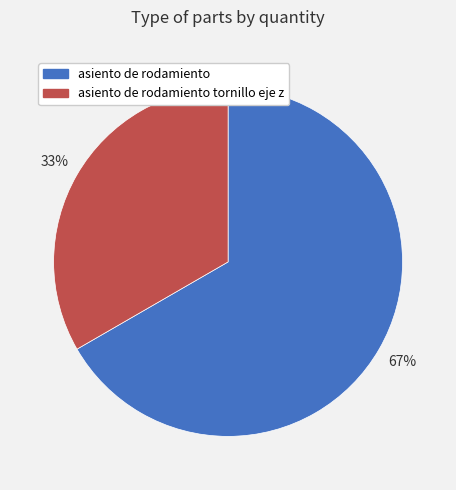

Is there a majority slice in this chart?

Yes